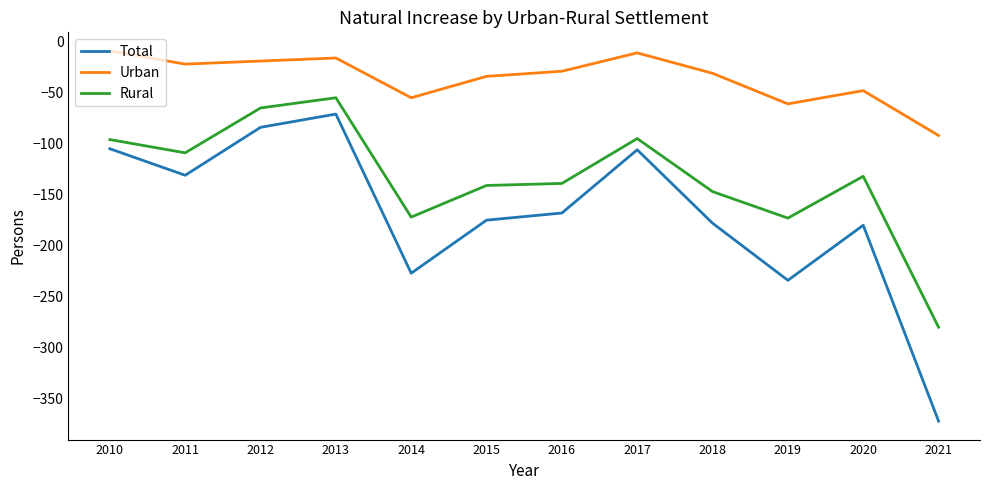

What value does the Rural series have at 2012?

-65